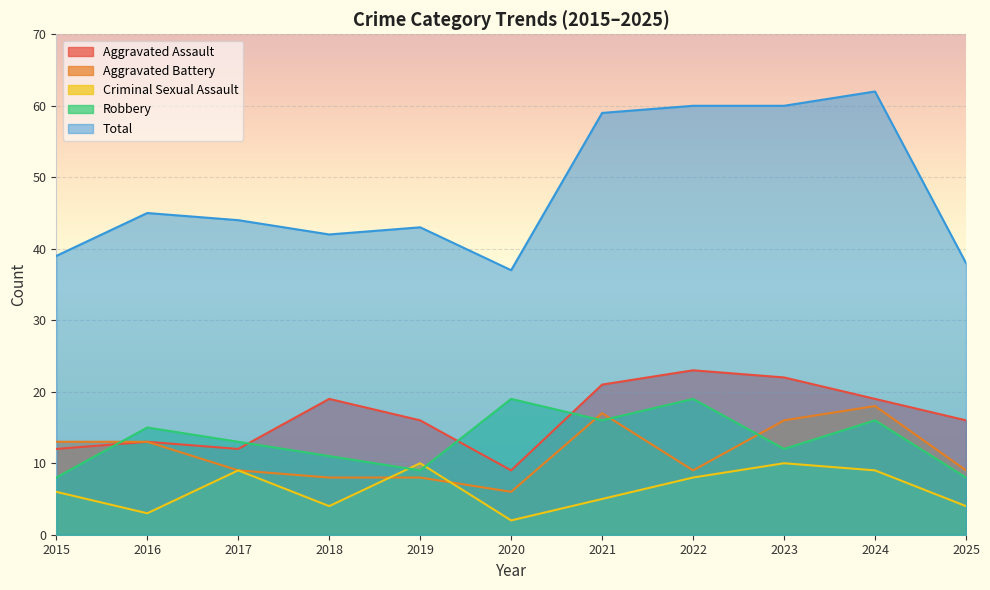

What is the difference between the second highest and second lowest values in the Robbery series?

11